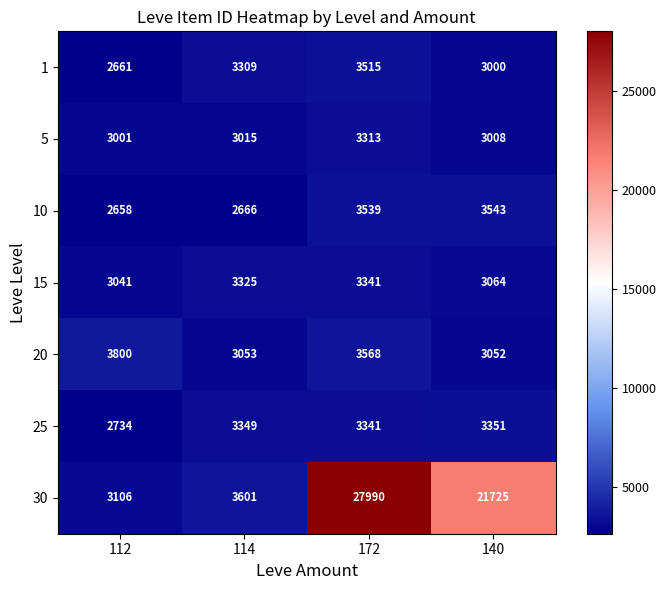

The 15 series shows 1614 at 140. True or false?

False